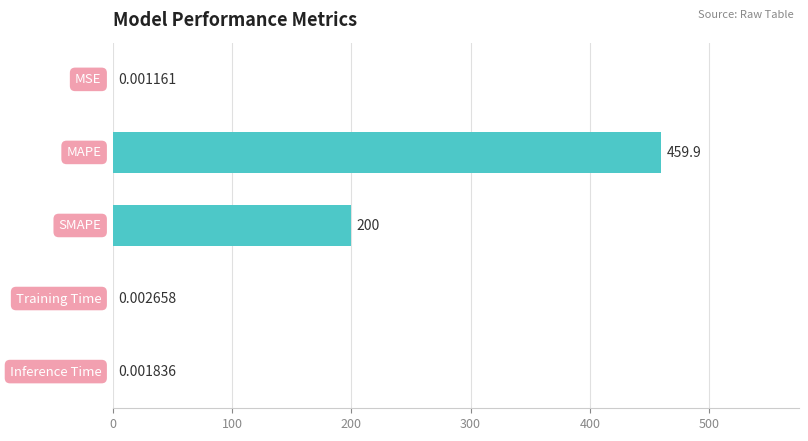

What is the sum of all values?

659.9